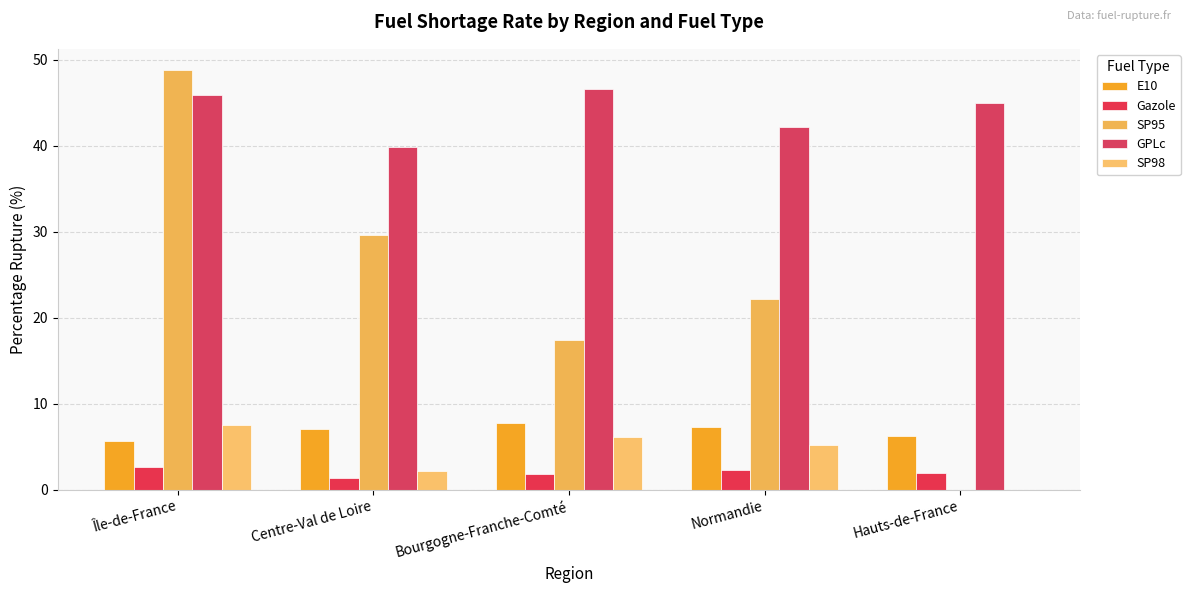

Which series has the largest total across all categories?

GPLc